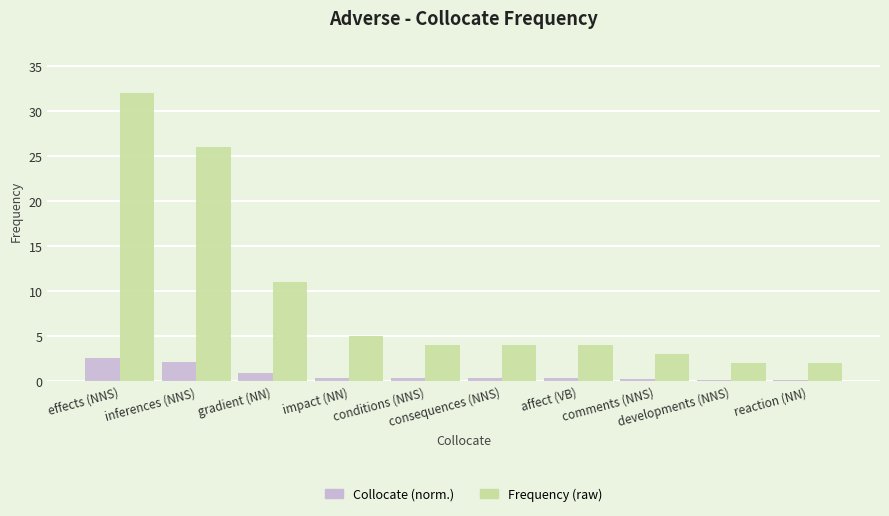

The Collocate (norm.) series shows 0.3 at conditions (NNS). True or false?

True